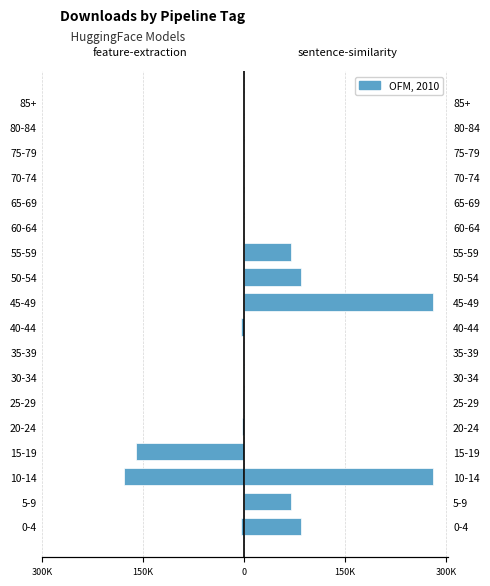

Reading left to right, list all the values displayed in this chart.

feature-extraction: -4594	-1406	-177321	-159981	-3080	-1928	-312	-1429	-4594	-1928	-1406	-312	-385	-80	-51	-25	-22	-4
sentence-similarity: 84531	70470	280345	688	197	170	88	108	197	280345	84531	70470	88	170	197	88	70	20